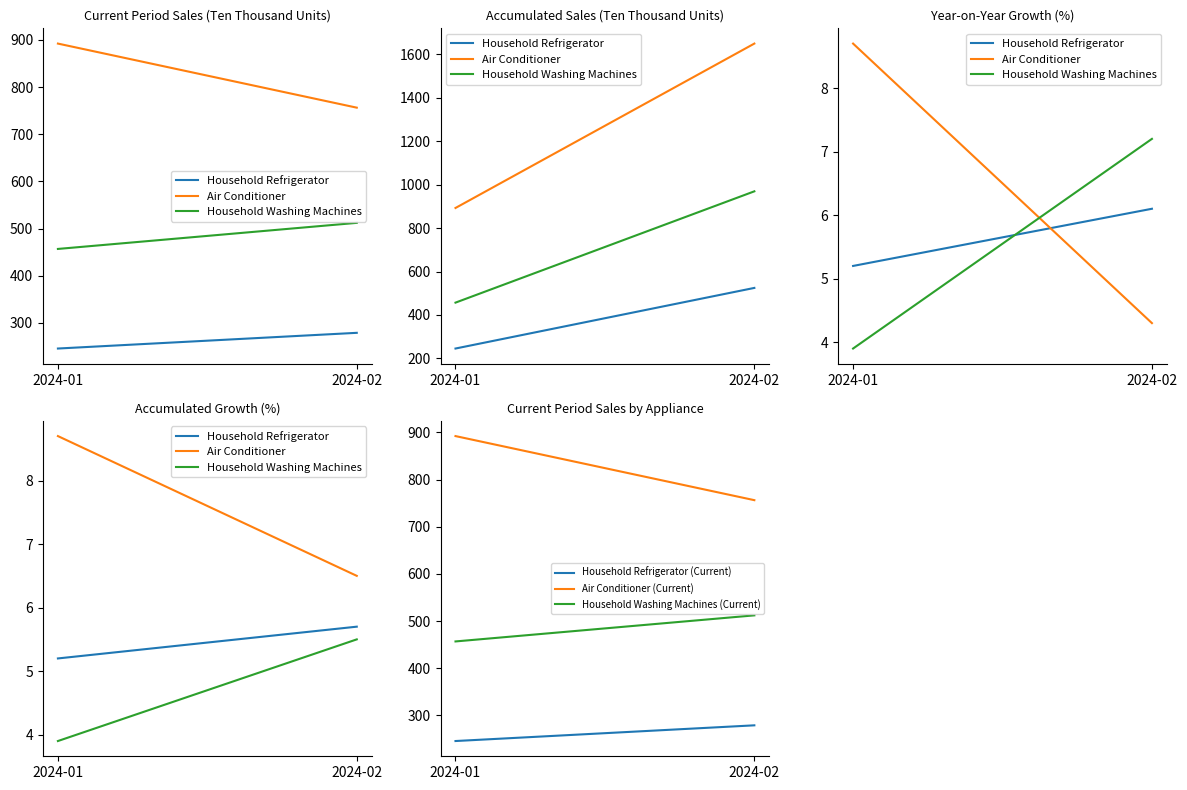

What is the highest value of the Air Conditioner (Current) series?

892.3